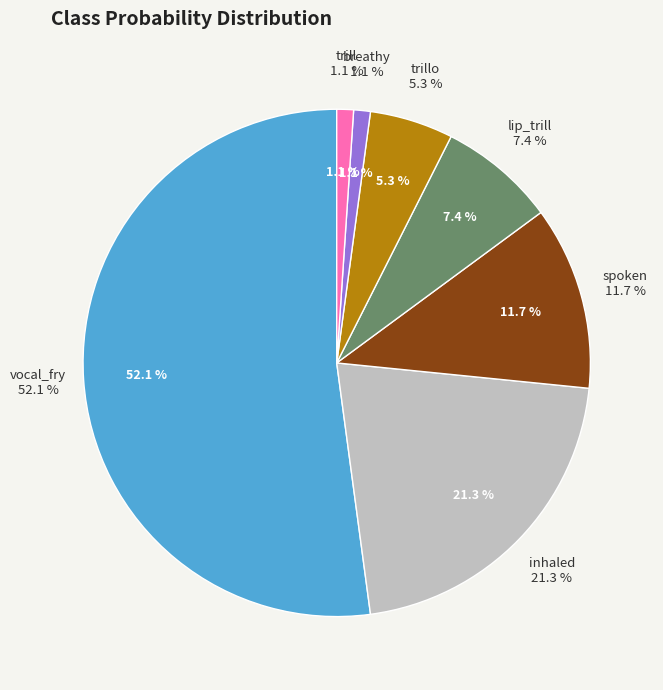

The spoken slice represents 20% of the pie. True or false?

False